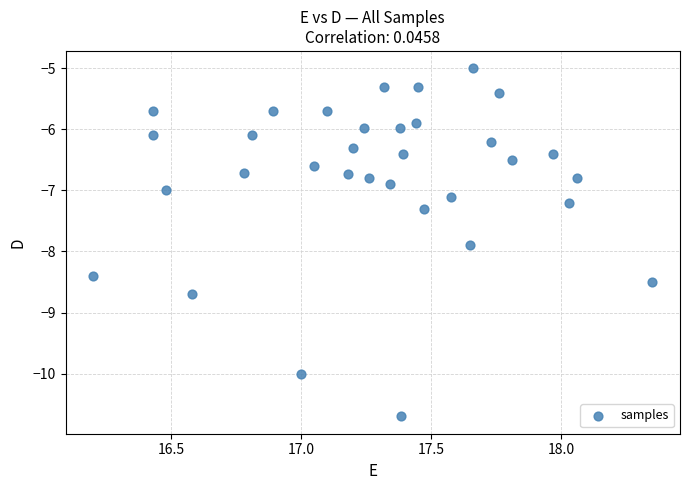

What is the range of Y values (max minus min)?

5.7